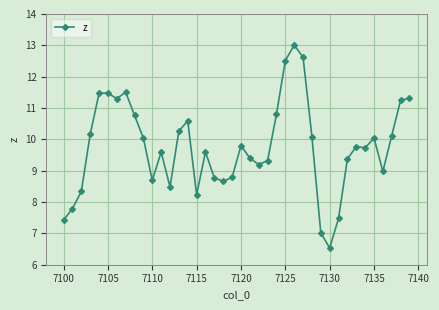

True or false: there are more than 1 points higher than both neighbors.

True